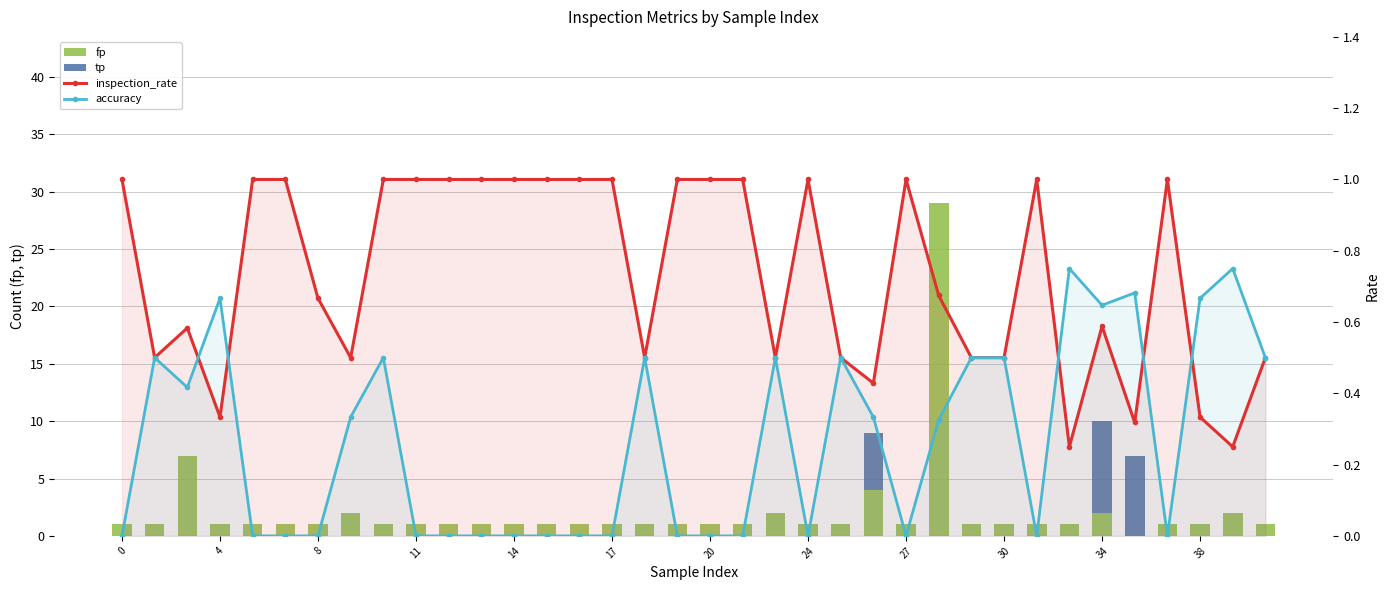

Is it true that fp equals 10.0 at 31?

False